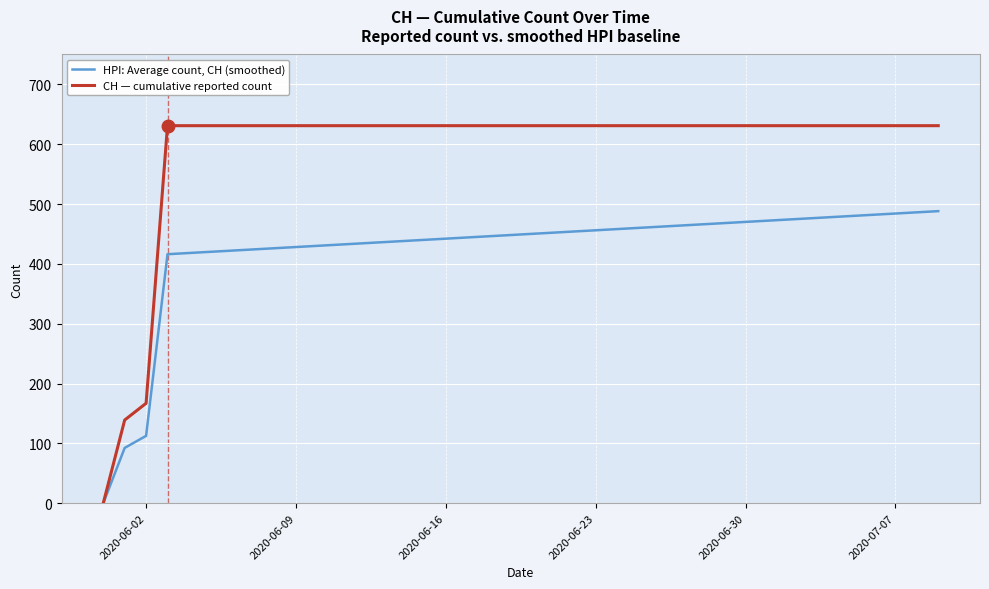

Which series has the widest spread of values?

CH — cumulative reported count